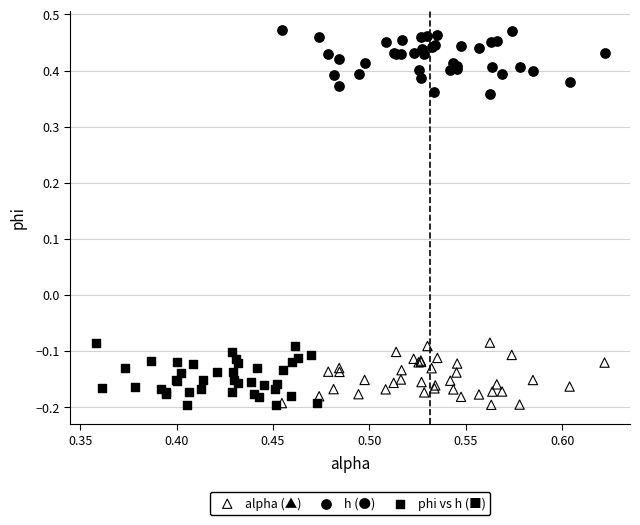

Which series reaches the maximum Y coordinate?

h (●)